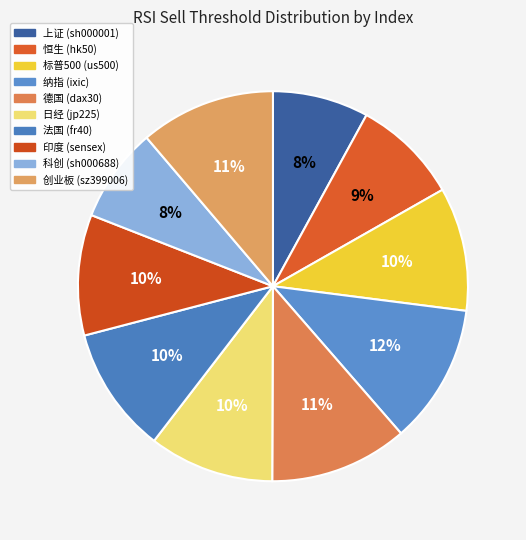

Count the number of slices in the pie.

10